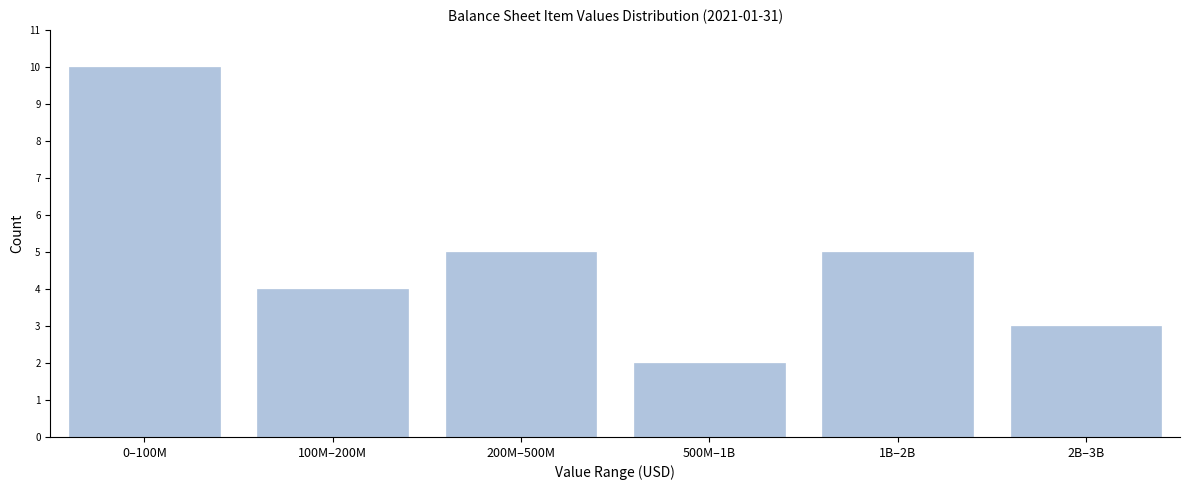

Reading left to right, transcribe all the data shown in this chart.

10	4	5	2	5	3